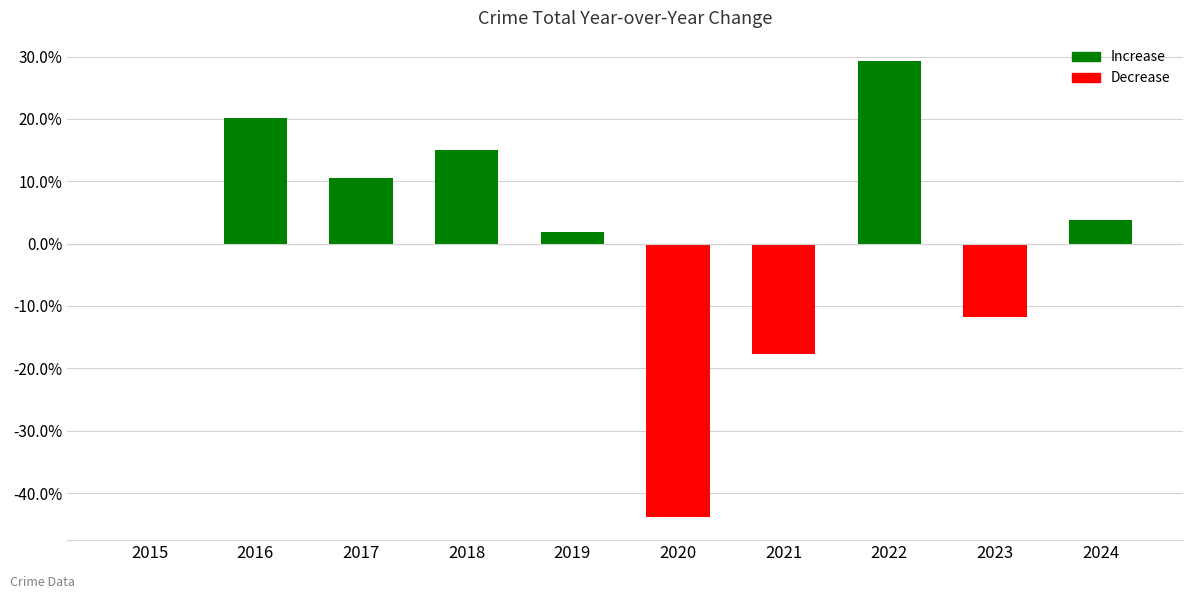

What is the ratio of the value at 2019 to the value at 2017?

0.2